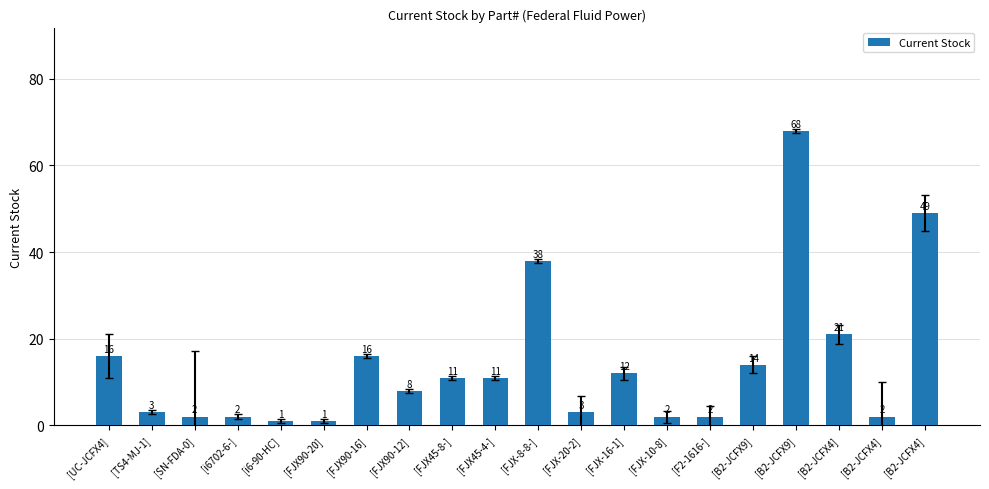

How many data points are less than 11?

10